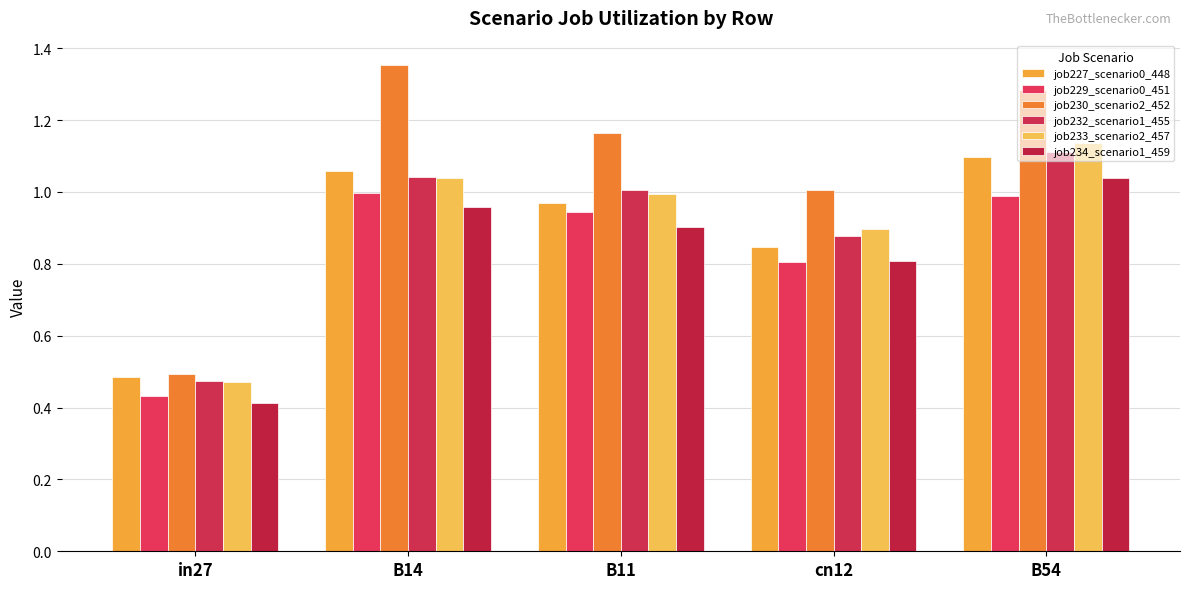

Which series has the largest range (max minus min)?

job230_scenario2_452